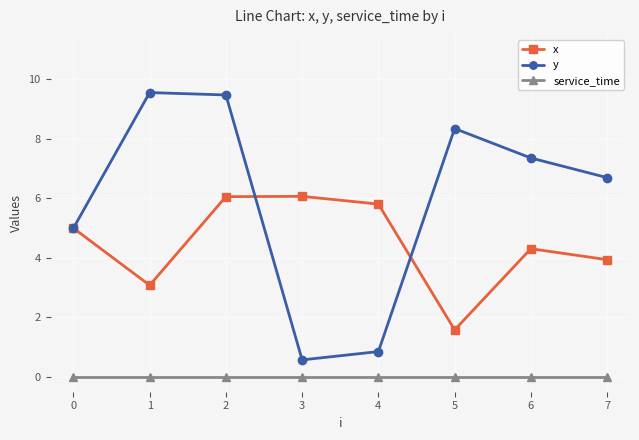

Is the value of service_time at 6 greater than the value of x at 4?

No